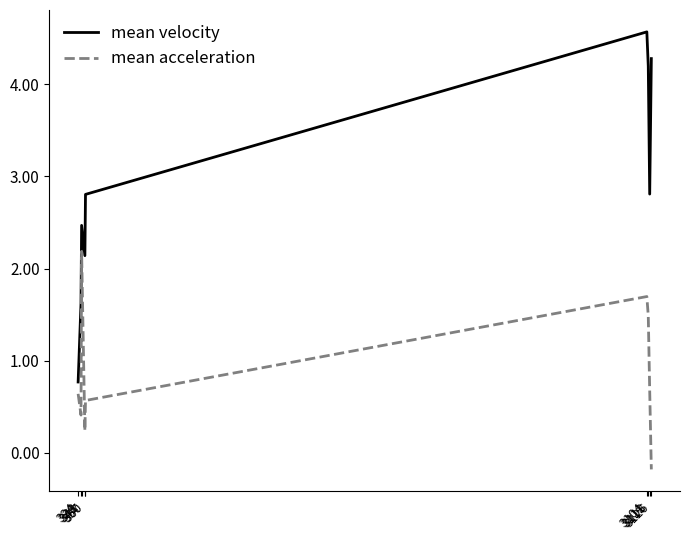

What is the sum of all mean velocity values?

25.7